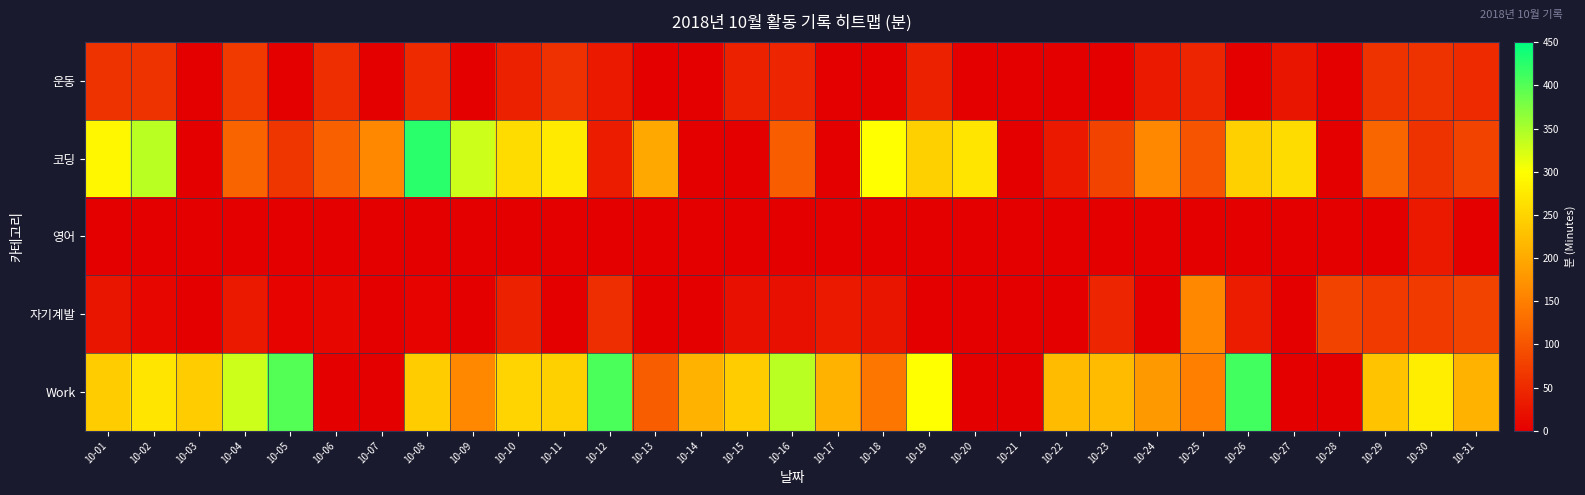

Between 10-21 and 10-23, which series saw the biggest shift?

Work